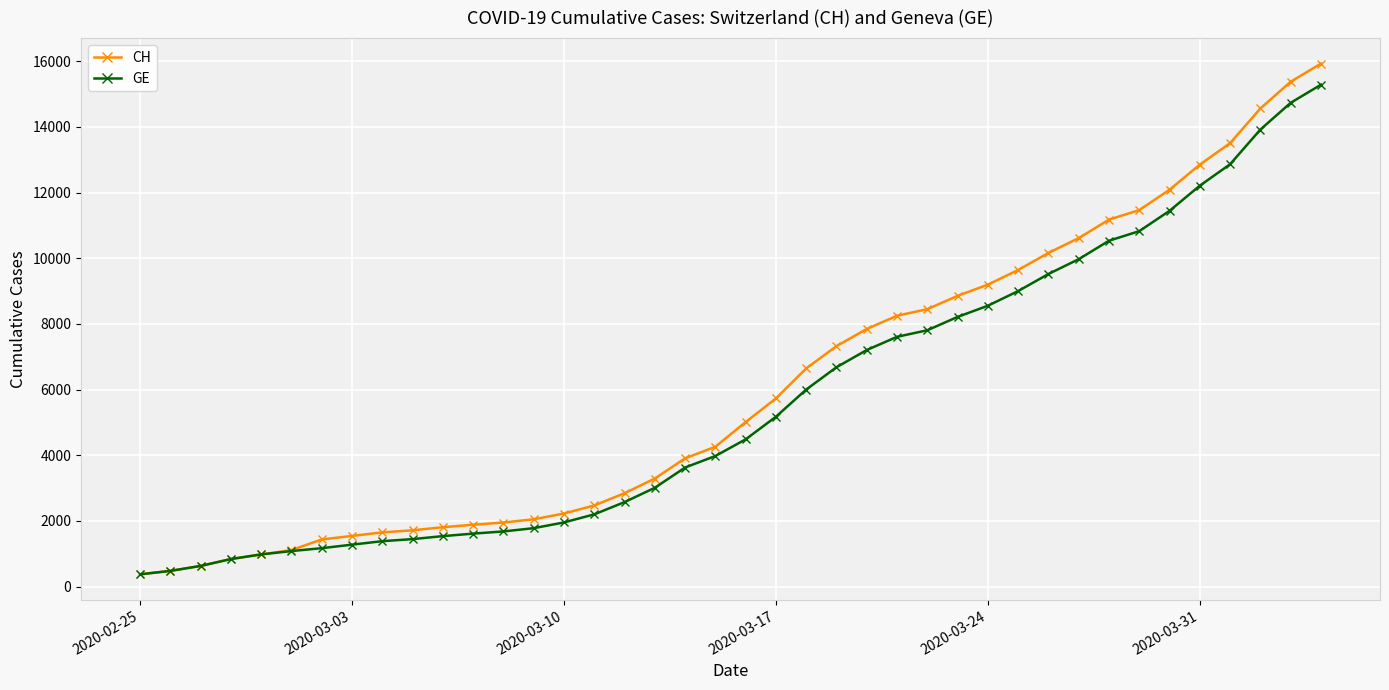

What is the difference between the second highest and second lowest values in the GE series?

14254